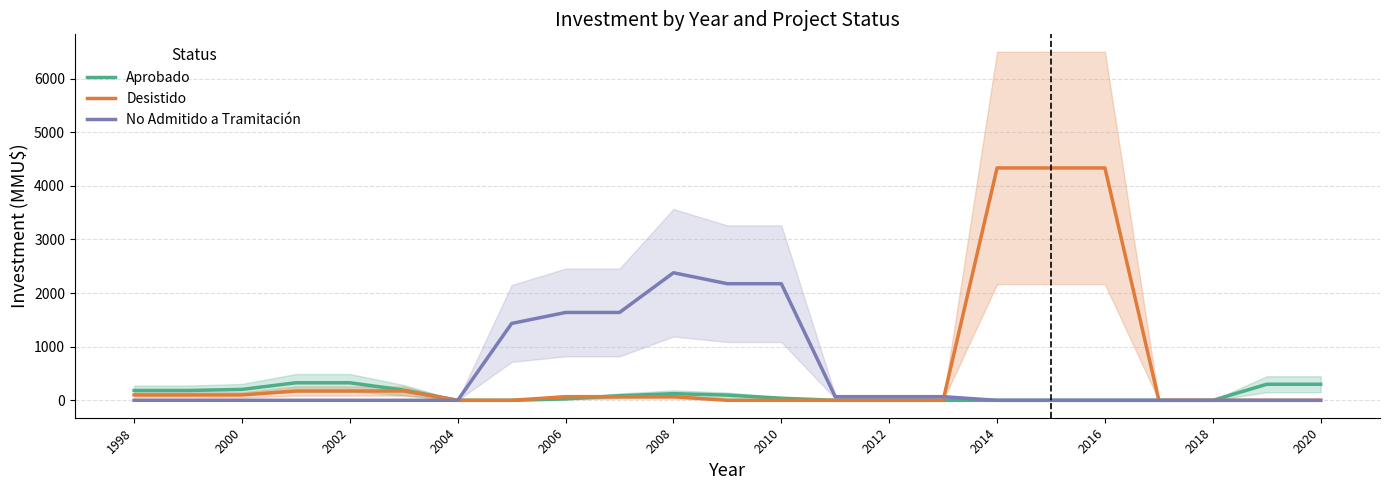

What is the highest value of the No Admitido a Tramitación series?

2378.7